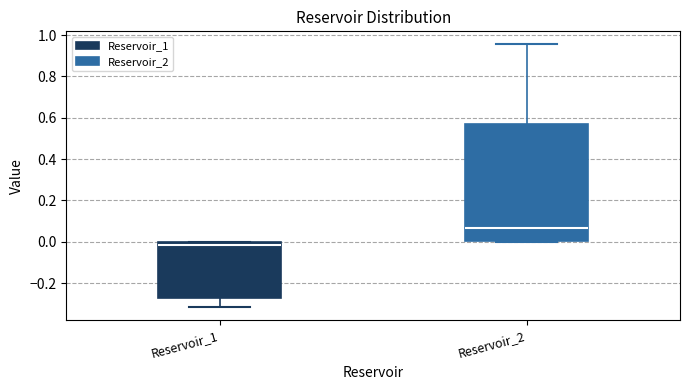

Which box is the tallest, from its lower edge to its upper edge?

Reservoir_2